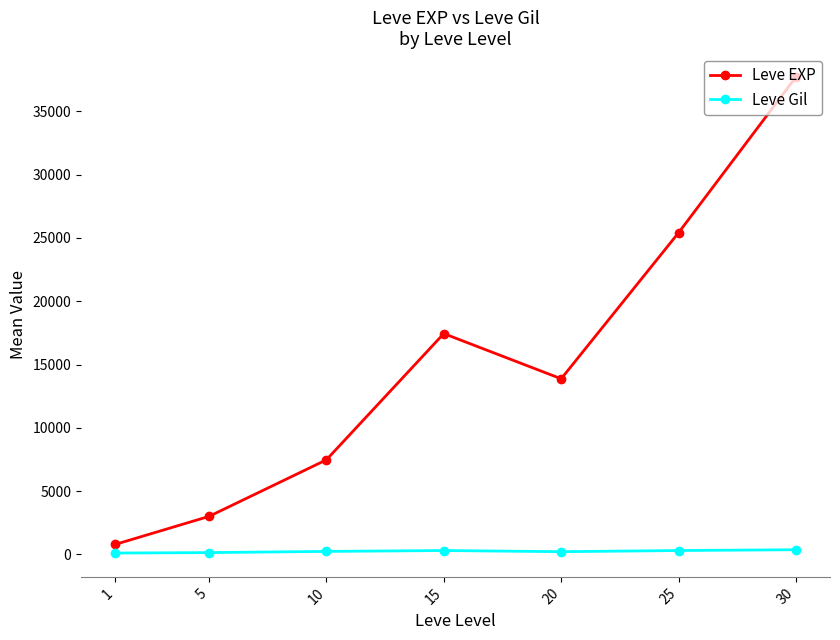

What is the difference between the Leve Gil values at 1 and 5?

36.3